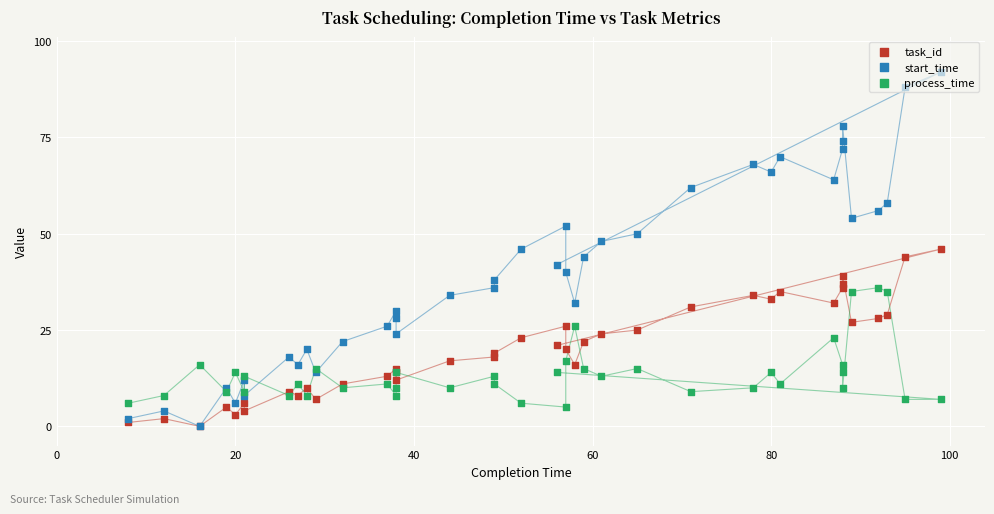

What are all the series names shown in the legend?

task_id, start_time, process_time